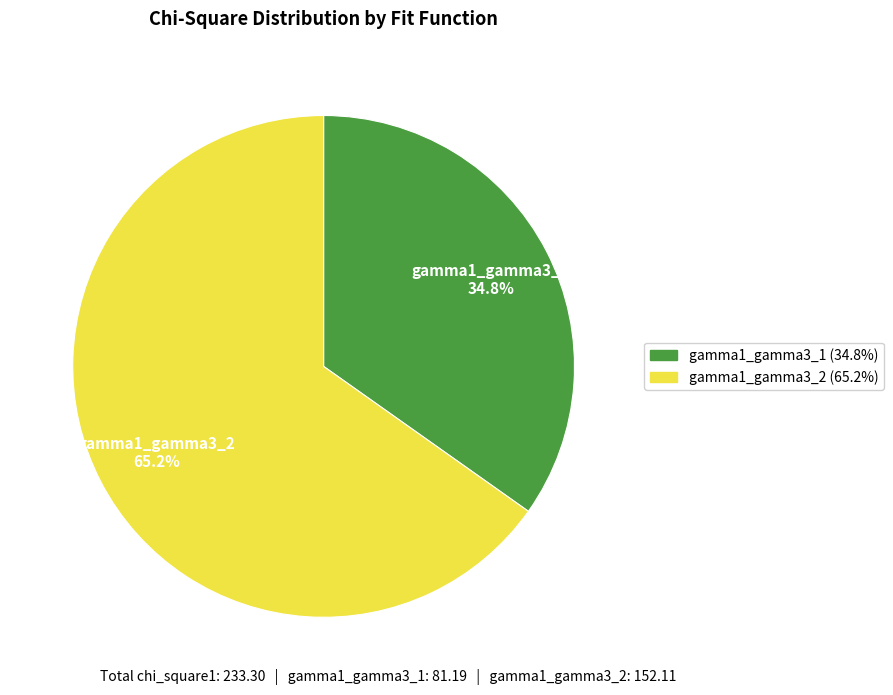

To the nearest percent, what percentage of the pie is gamma1_gamma3_2?

65%